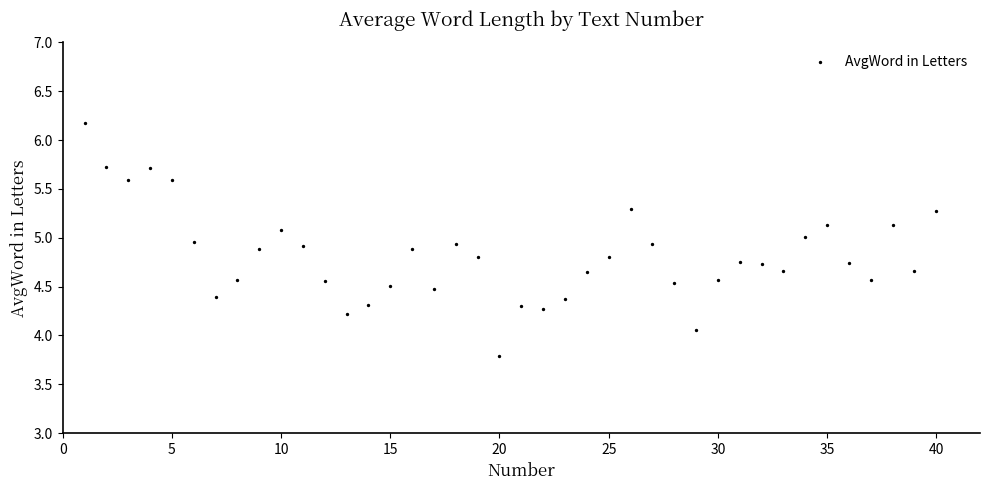

What is the range of X values (max minus min)?

39.0